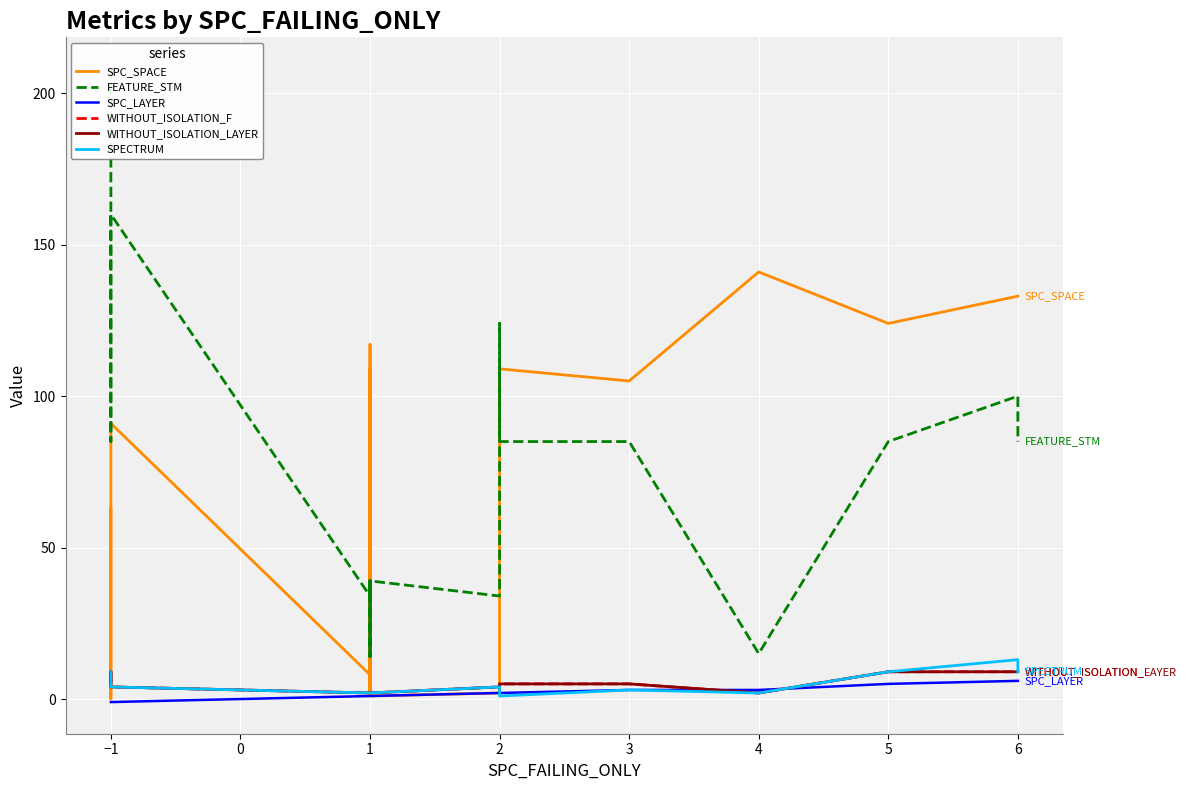

What is the label of the 8th point from the left?

1